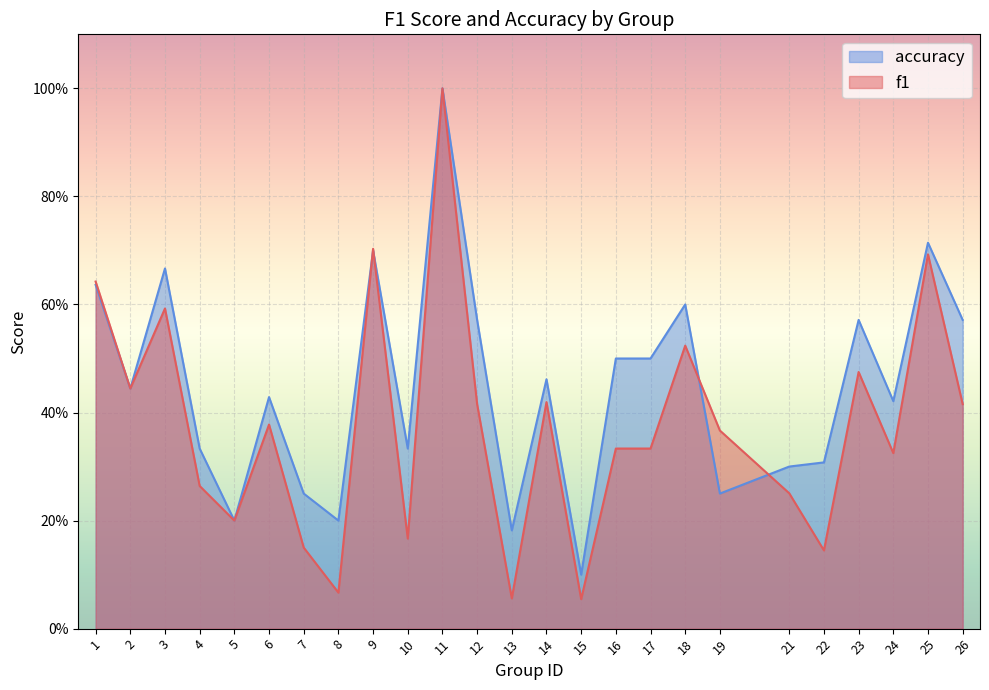

Between which two adjacent categories do f1 and accuracy first intersect?

8 and 9